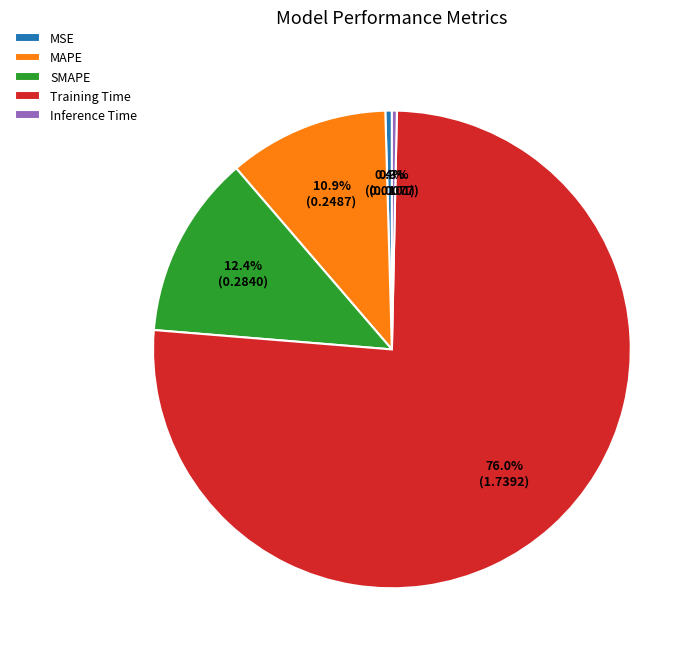

The SMAPE slice represents 19% of the pie. True or false?

False